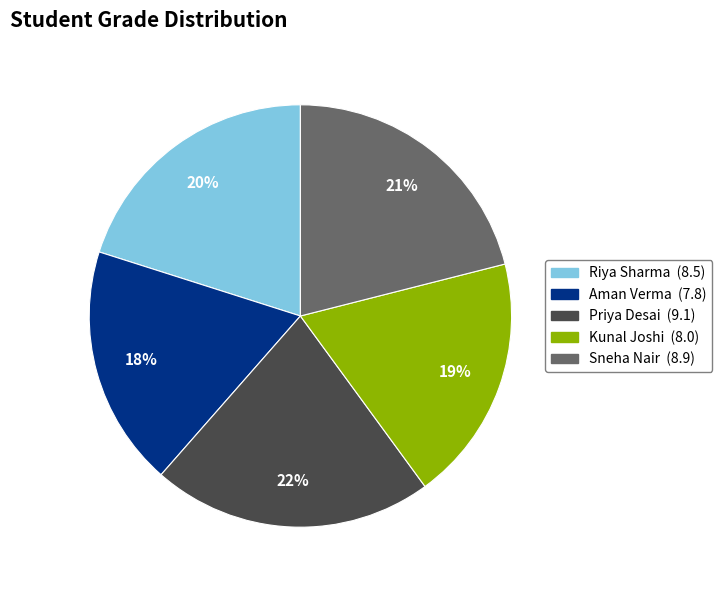

Do Priya Desai (9.1) and Kunal Joshi (8.0) together represent more than half of the pie?

No